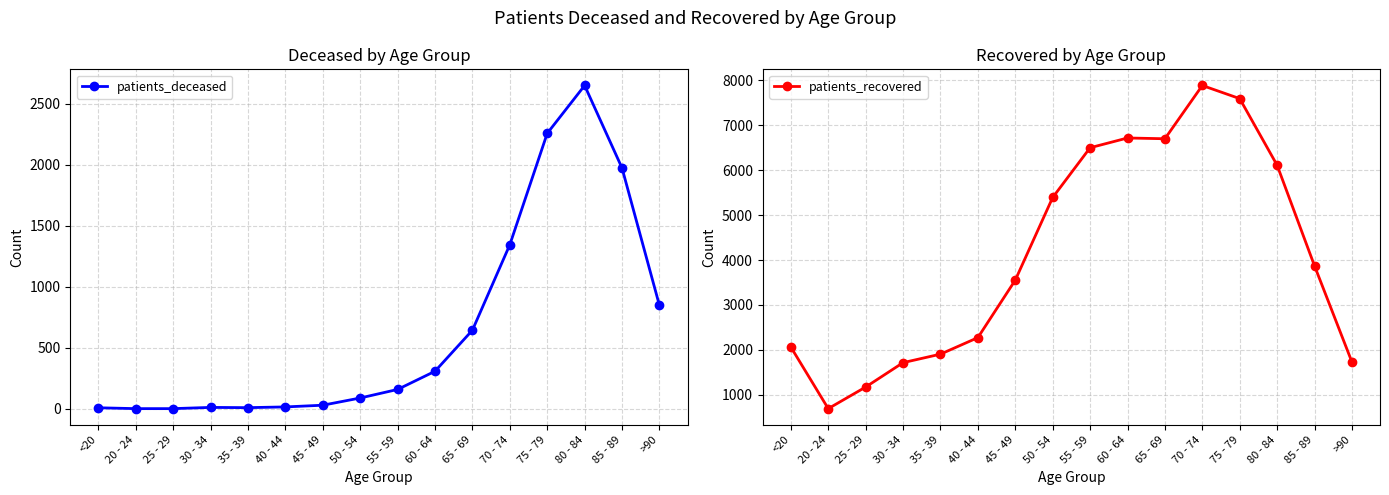

What is the total value across all series at <20?

2075